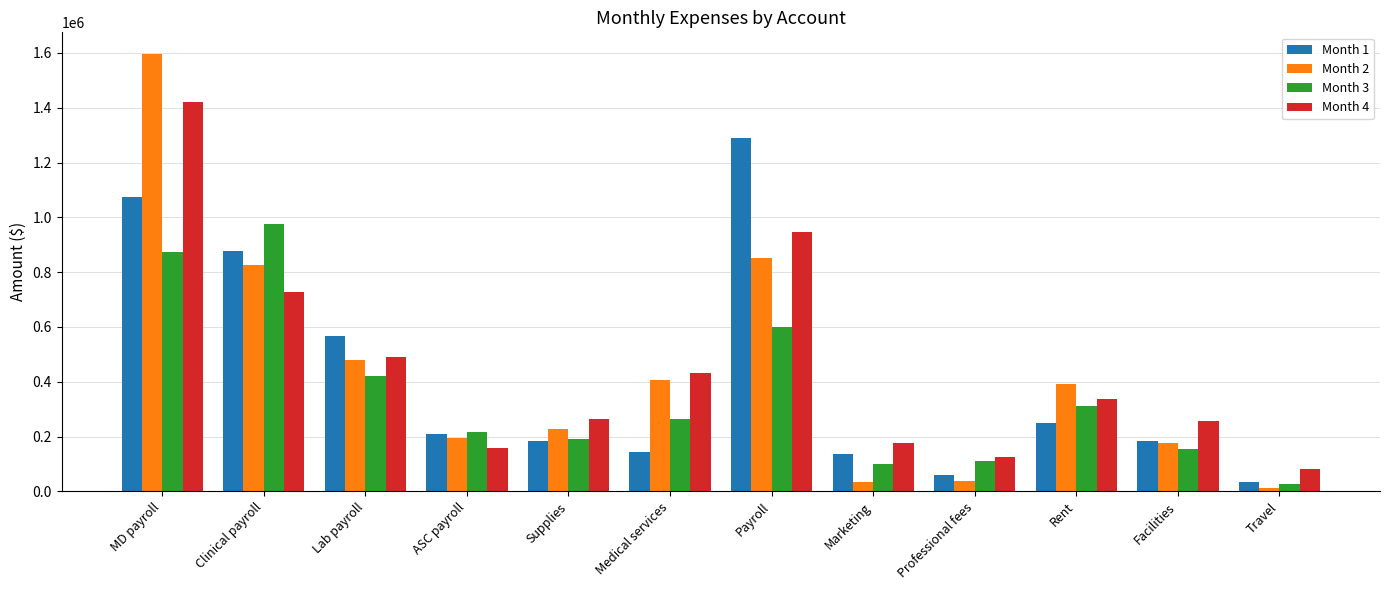

At which label does Month 2 reach its minimum?

Travel